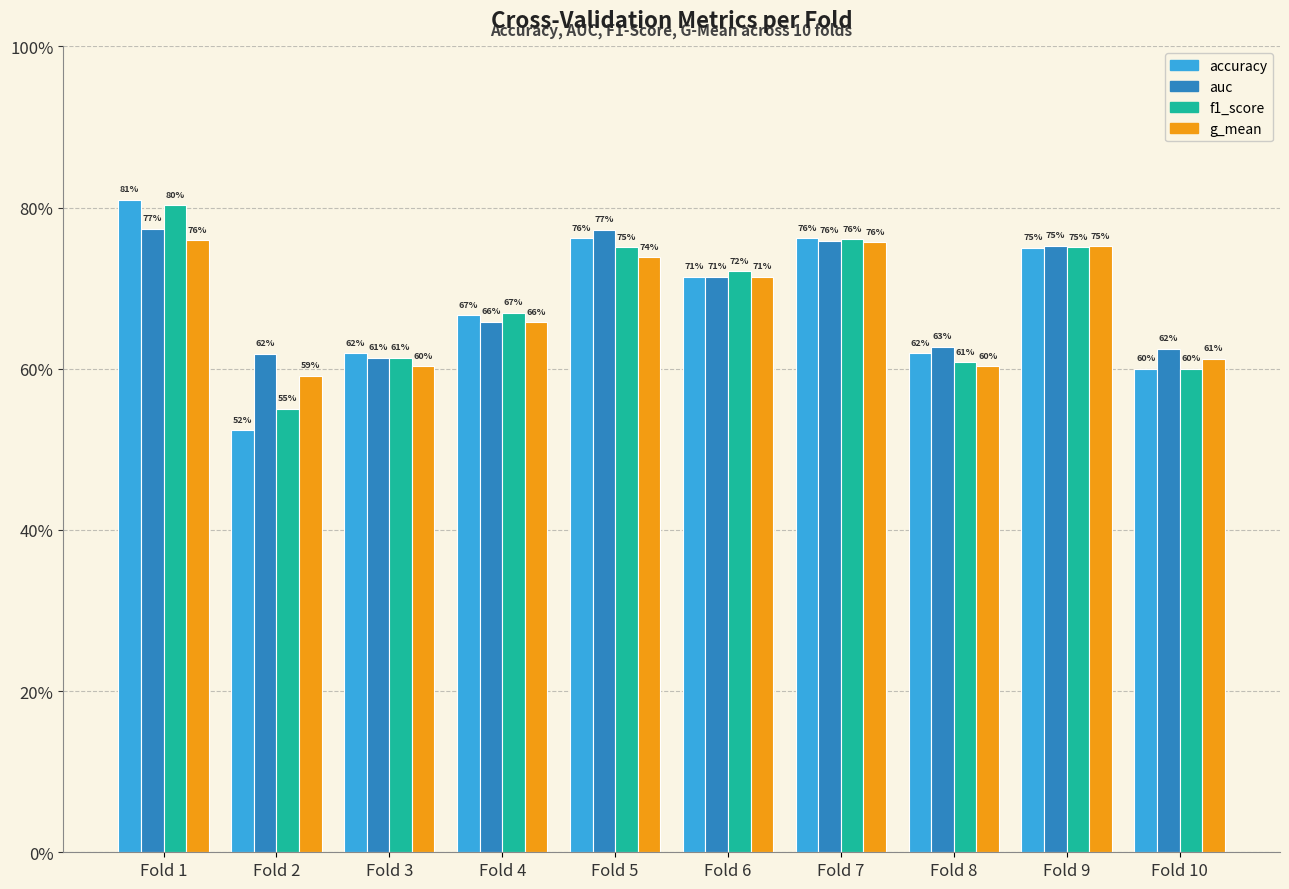

Which series has the largest total across all categories?

auc